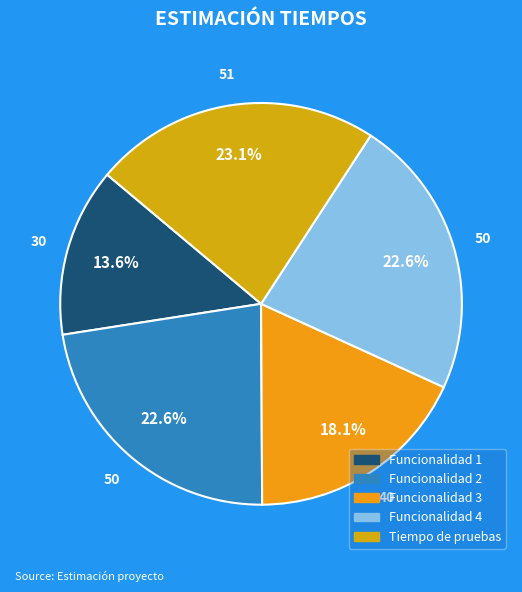

Is it true that Funcionalidad 4 is 29% of the pie?

False